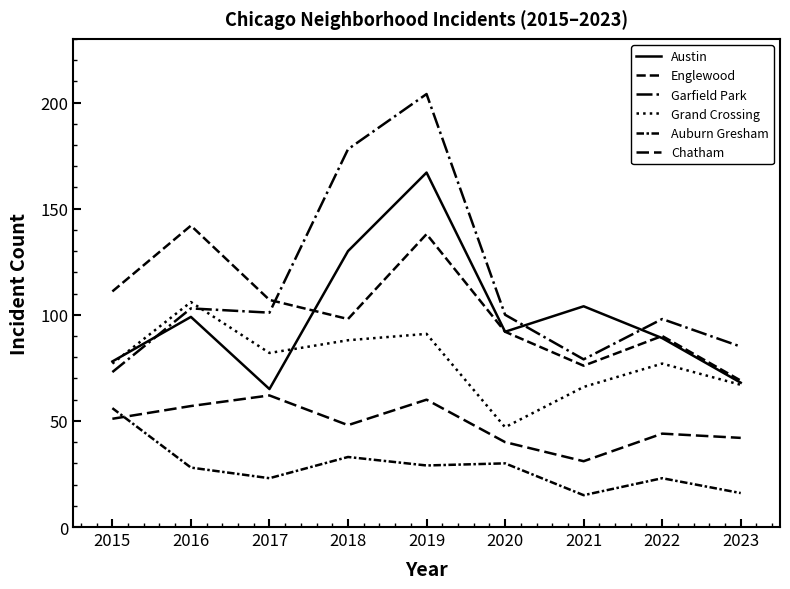

How many categories are shown in the chart?

9